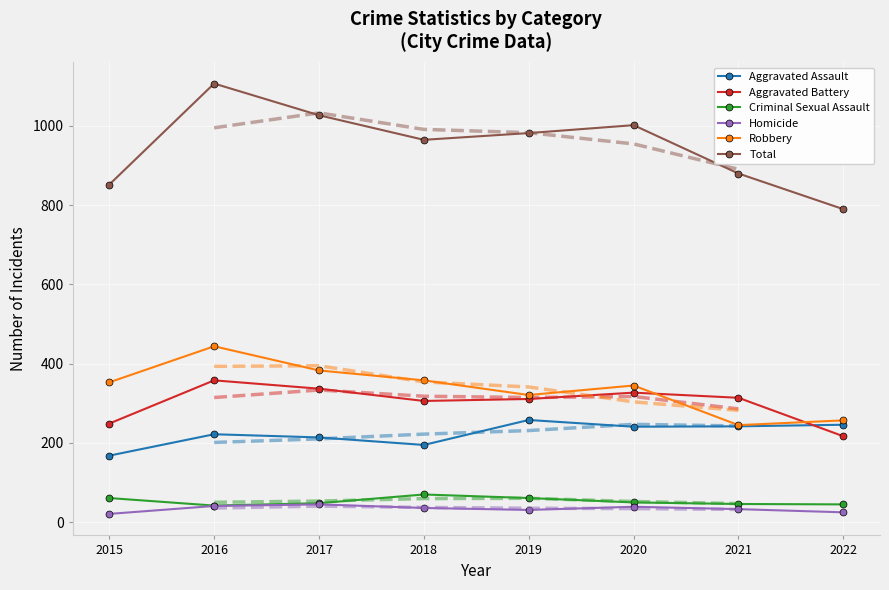

What is the greatest value displayed?

1107